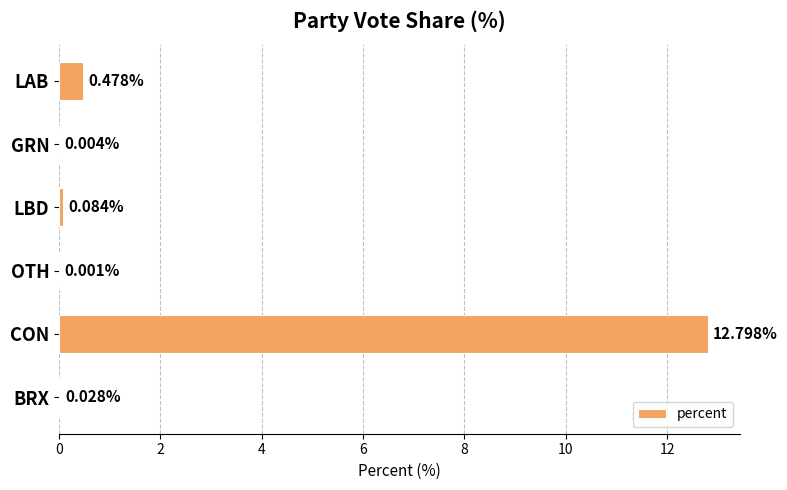

What is the change in value from LAB to CON?

+12.3